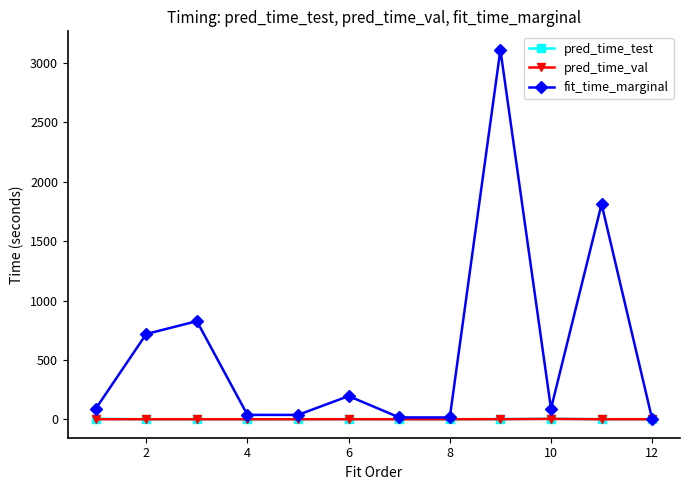

Which series has the largest total across all categories?

fit_time_marginal